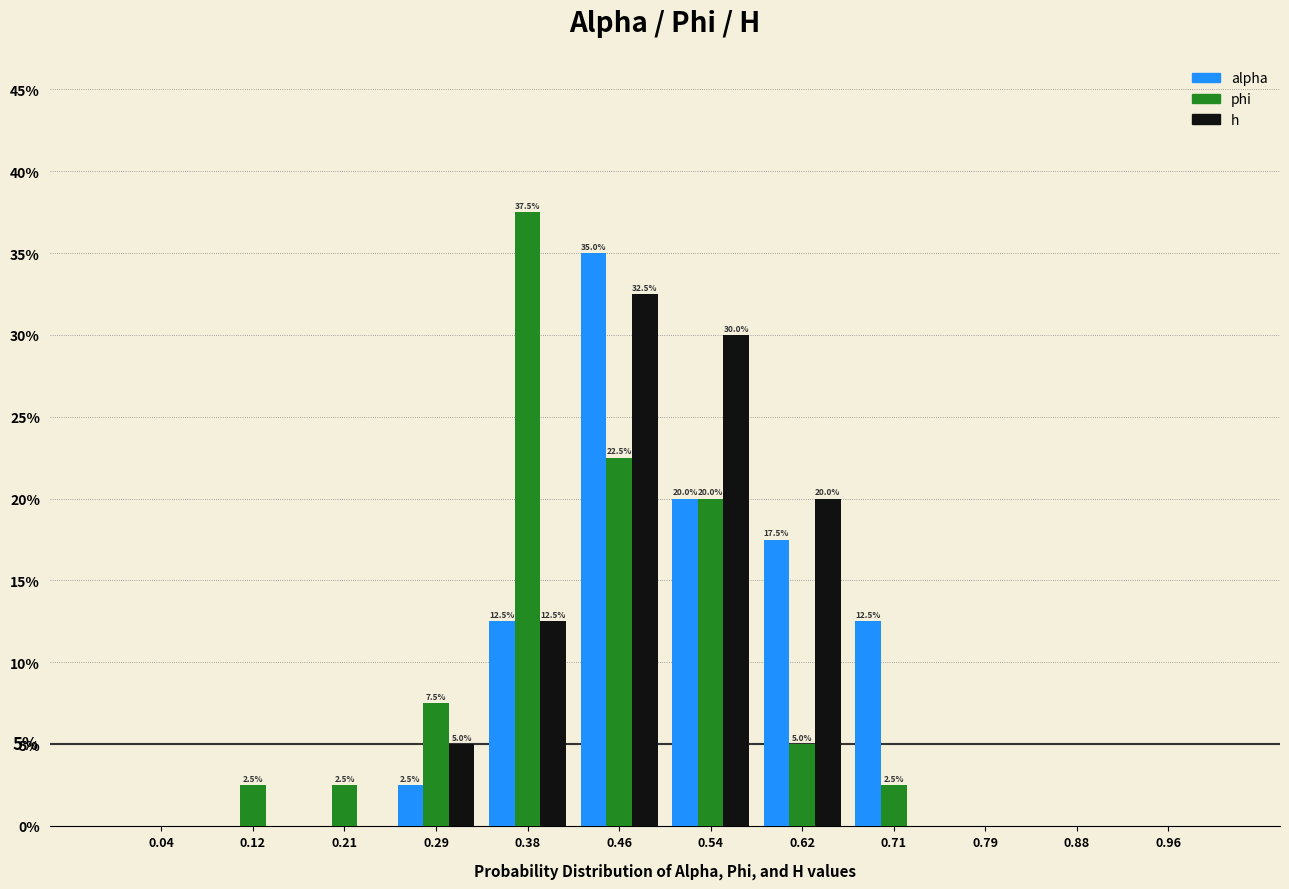

In the h series, which range on the x-axis has the tallest bar?

0.42 to 0.50